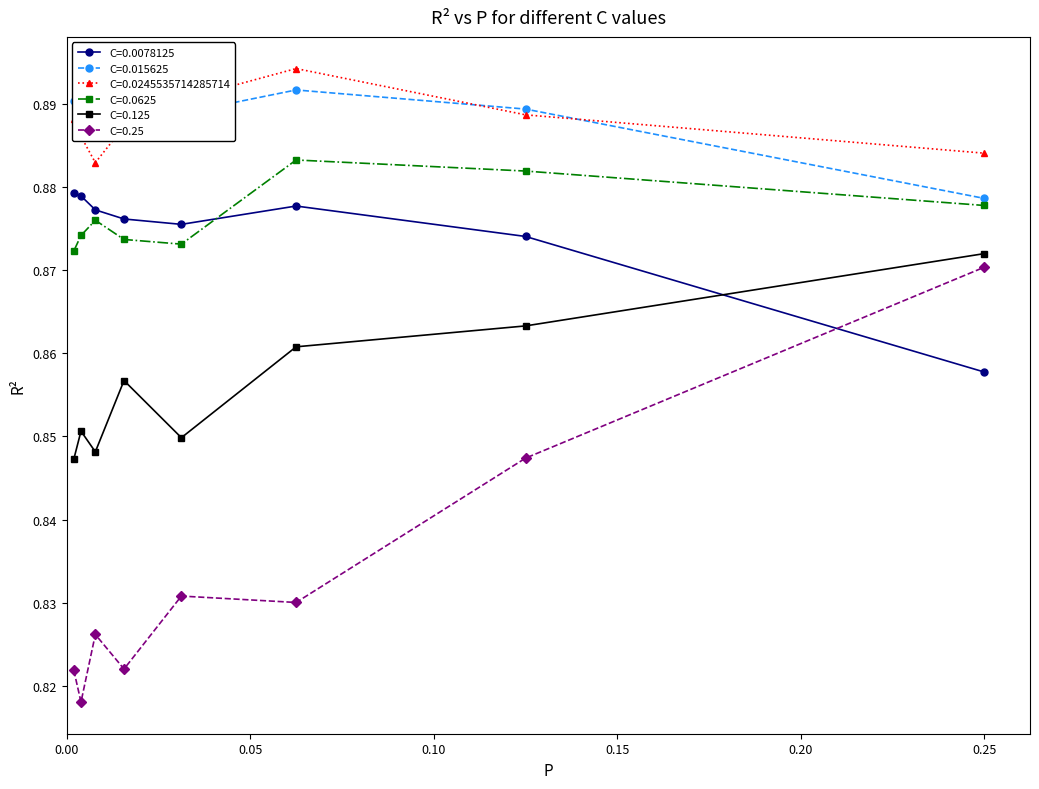

How many interior local valleys does the C=0.125 series have?

2